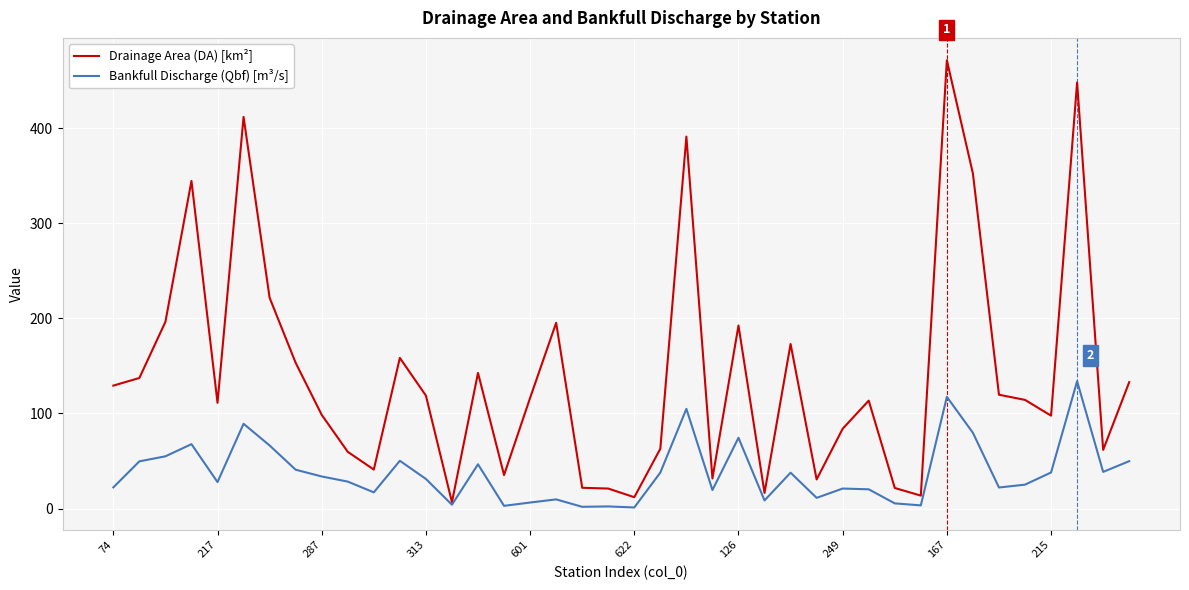

List the series in order of their peak value, lowest first.

Bankfull Discharge (Qbf) [m³/s], Drainage Area (DA) [km²]